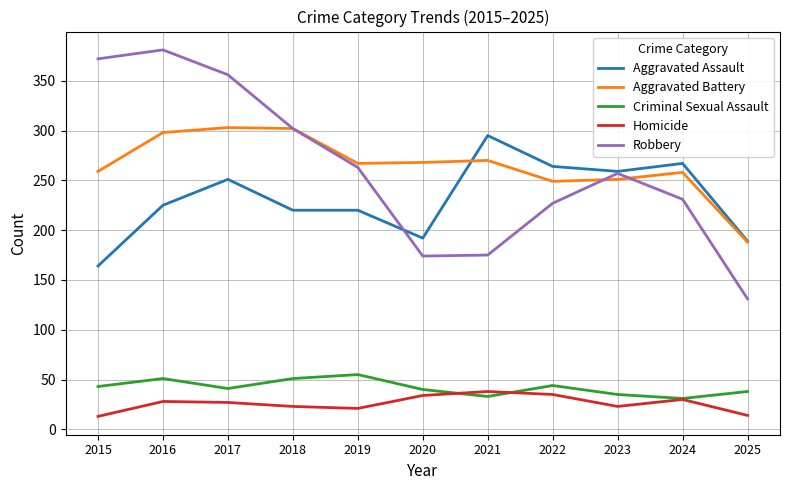

What is the difference between the maximum and minimum values in the Criminal Sexual Assault series?

24